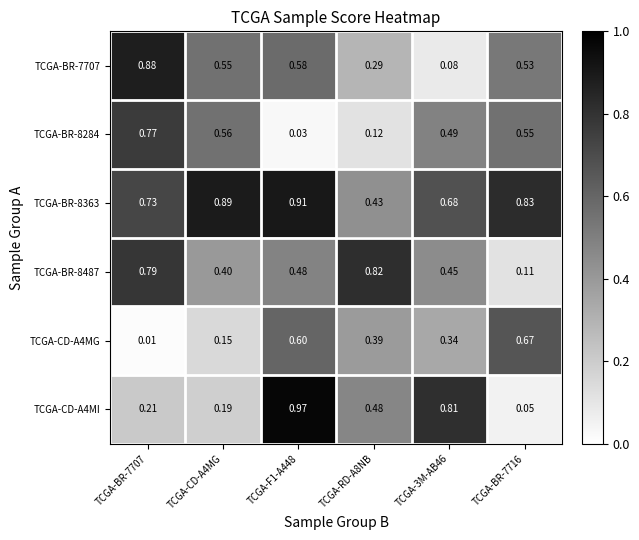

Is the value of TCGA-BR-8487 at TCGA-RD-A8NB greater than the value of TCGA-BR-8363 at TCGA-3M-AB46?

Yes